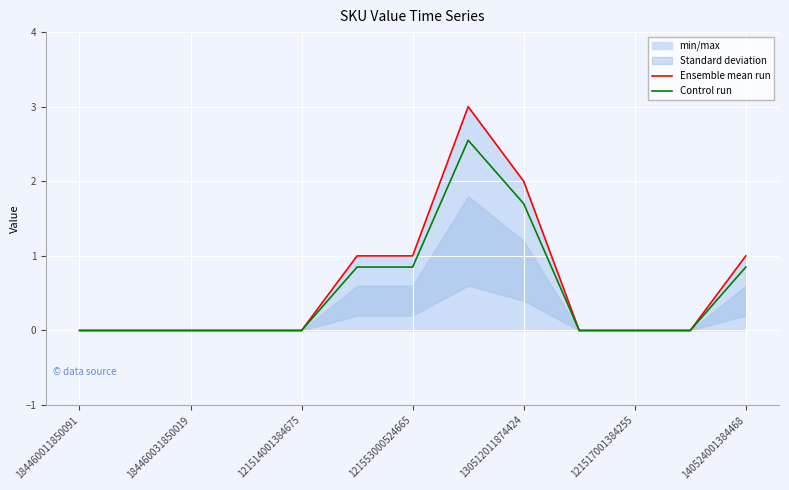

True or false: Control run has a value of 2.5 at 130512011874424.

False